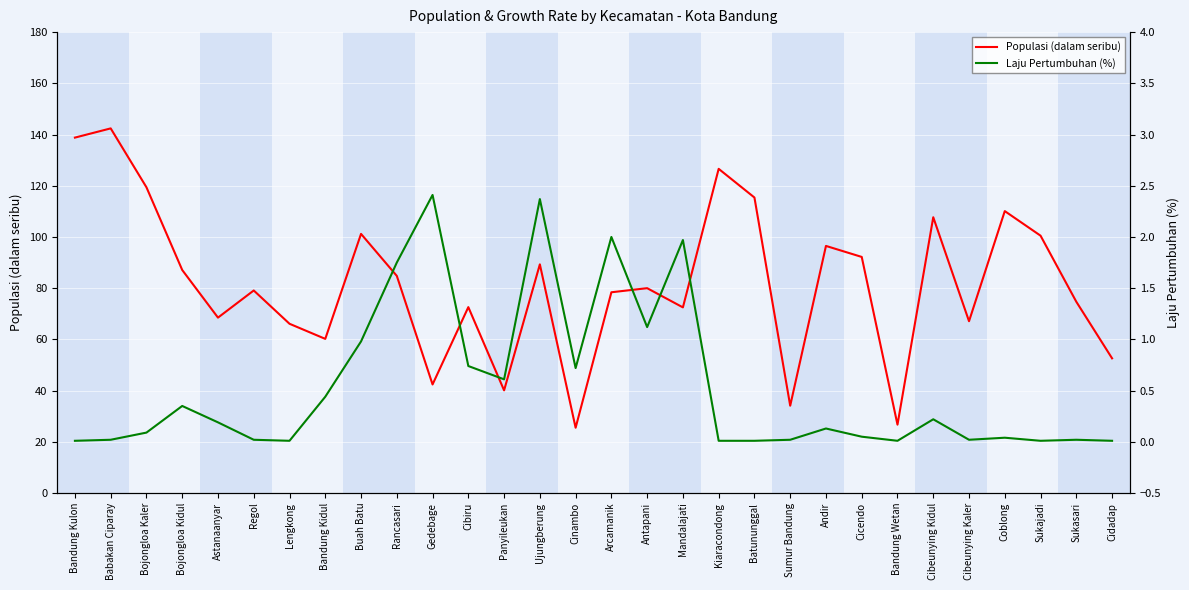

What is the maximum value shown in the chart?

142.4